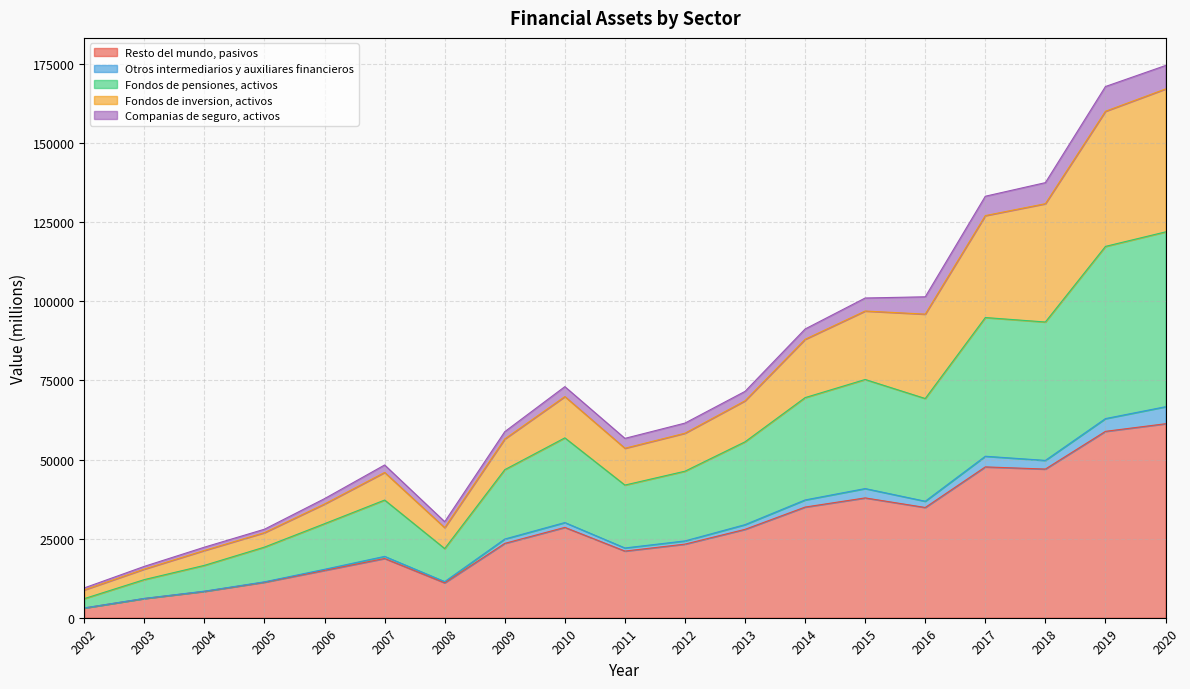

What is the average value of the Resto del mundo, pasivos series?

27385